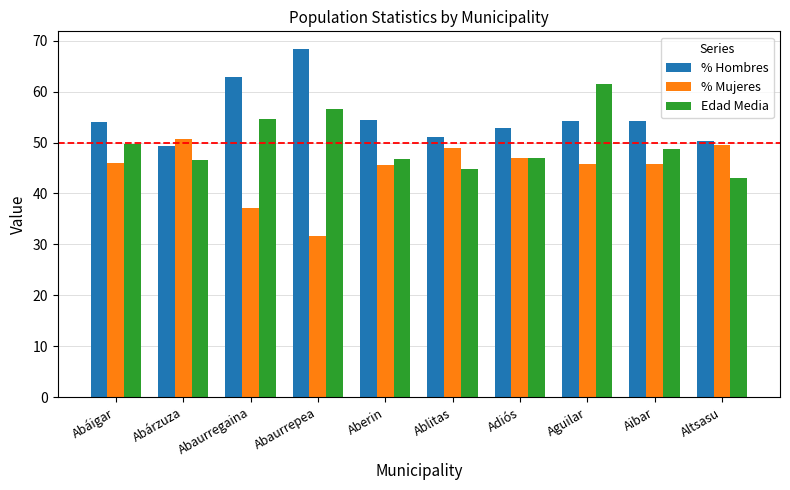

How many series are shown in this chart?

3